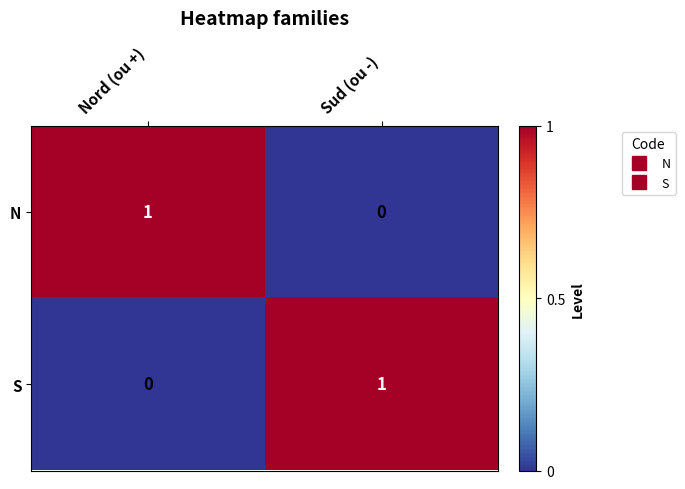

Is the value of S at Nord (ou +) greater than the value of N at Nord (ou +)?

No